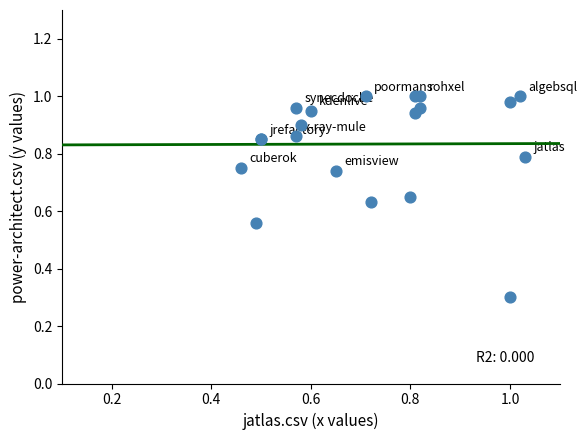

What Y value in the scatter plot is closest to 0?

0.3